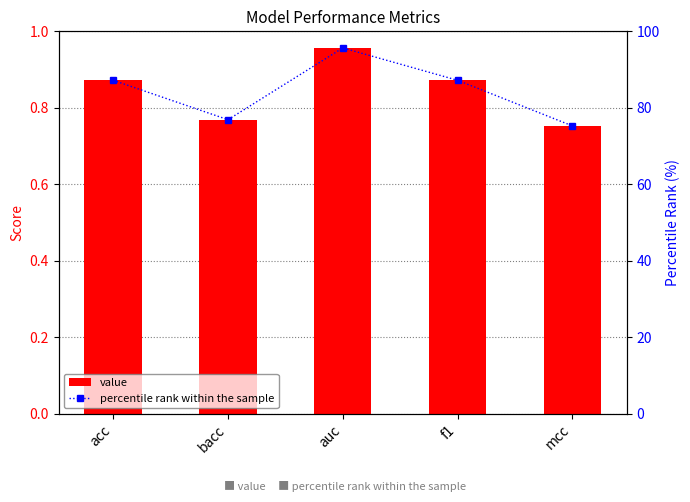

Which series has the widest spread of values?

percentile rank within the sample